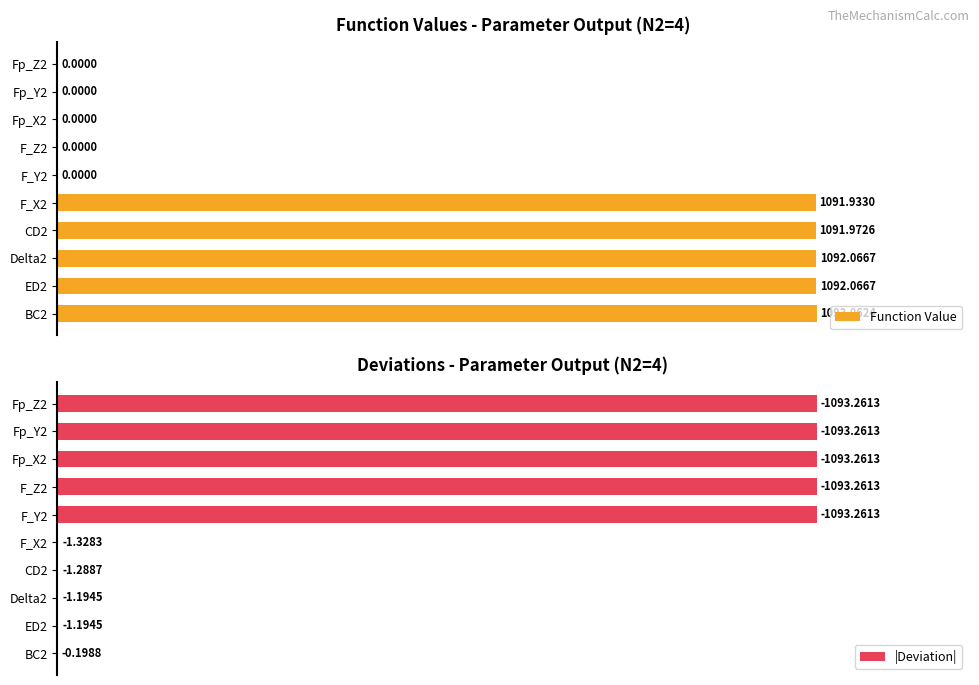

Which series changed the most between F_Z2 and Fp_Y2?

Function Value